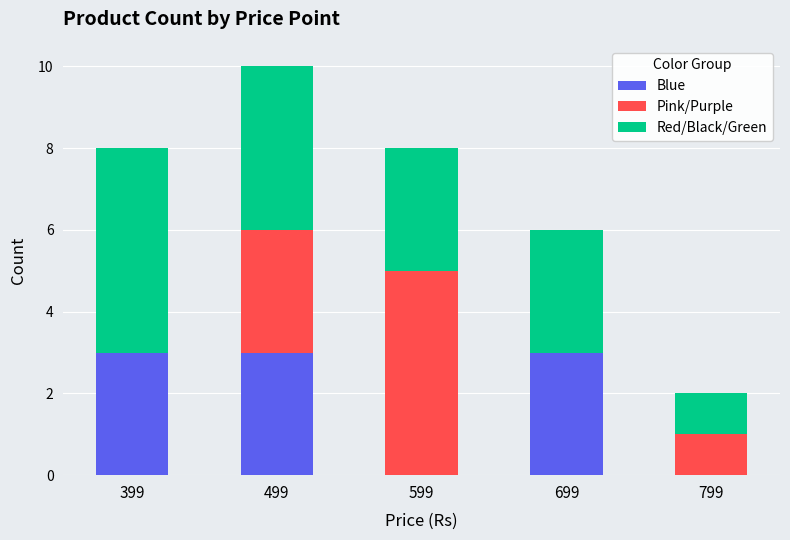

What are all the series names shown in the legend?

Blue, Pink/Purple, Red/Black/Green